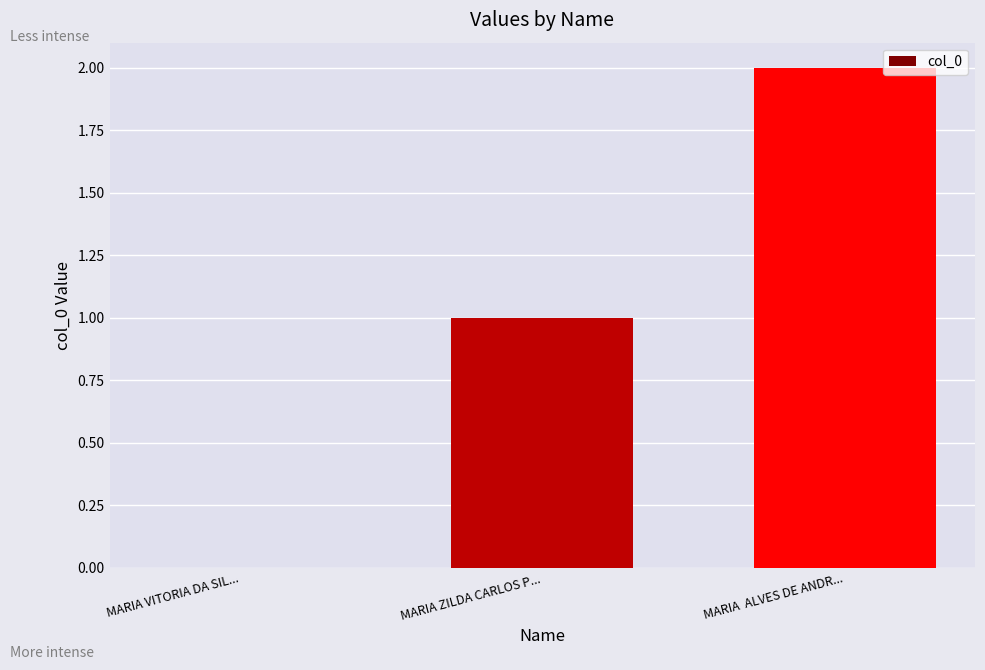

Reading left to right, extract all data points from this chart.

MARIA VITORIA DA SIL...=0	MARIA ZILDA CARLOS P...=1	MARIA  ALVES DE ANDR...=2